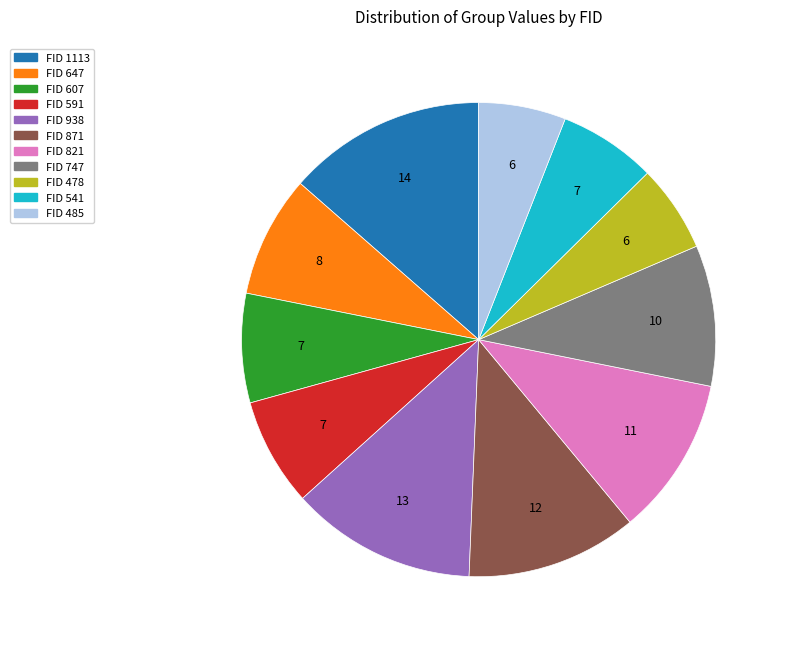

Which slice is the largest?

FID 1113